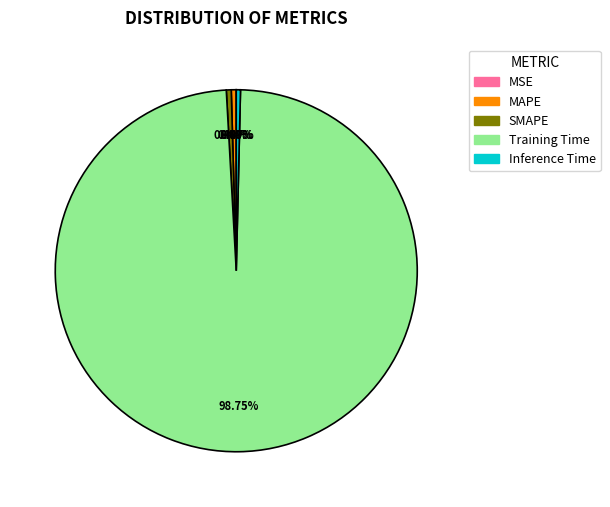

Which category has the biggest portion of the pie?

Training Time